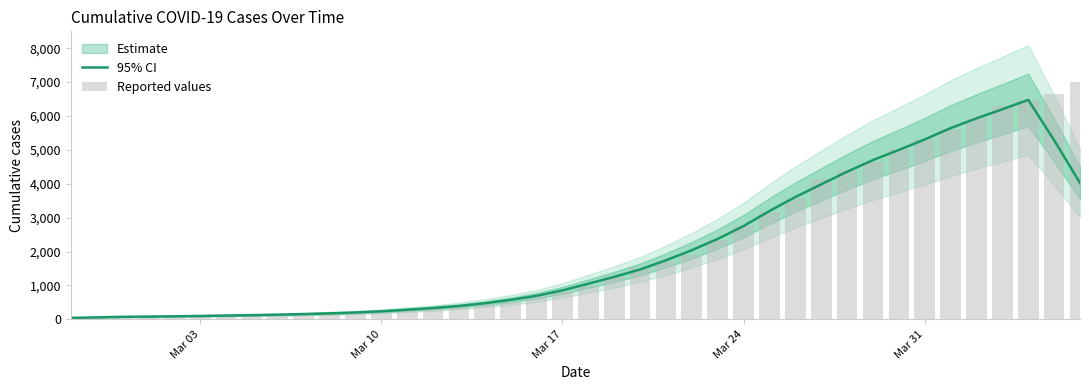

The value of Estimate at 22 is 443.6. True or false?

False